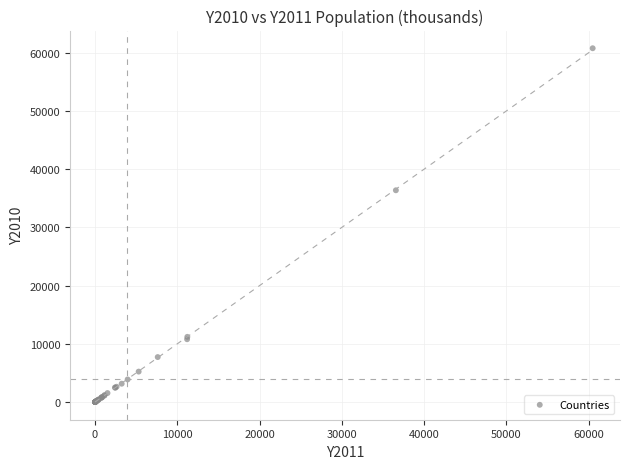

What Y value in the scatter plot is closest to 30396?

36383